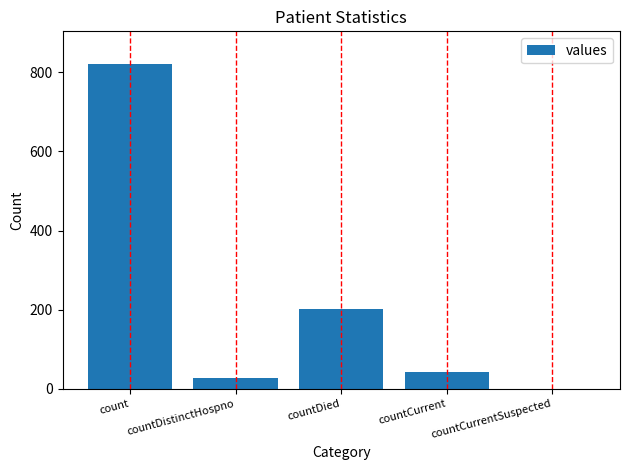

Which category has the highest value across all series?

count